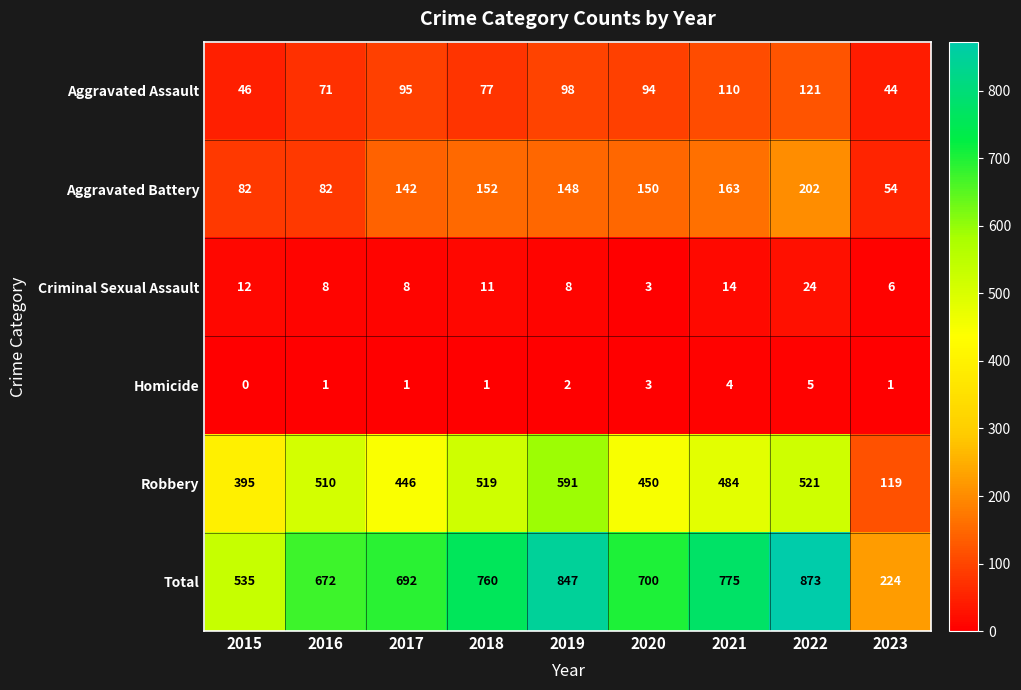

Which series changed the most between 2018 and 2020?

Robbery